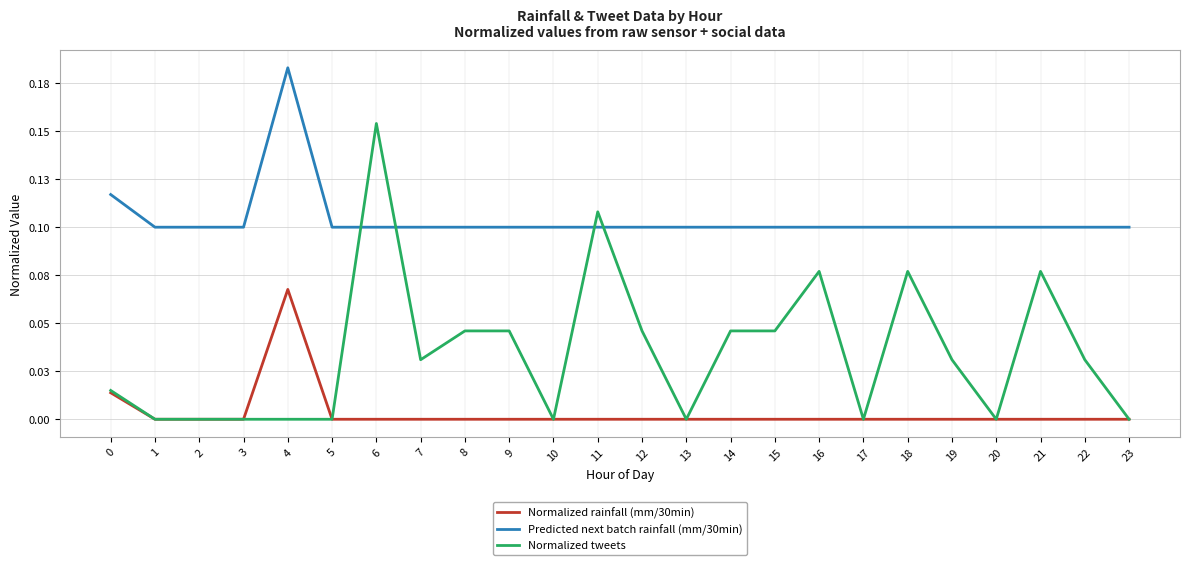

At which category is the sum across all series the highest?

6